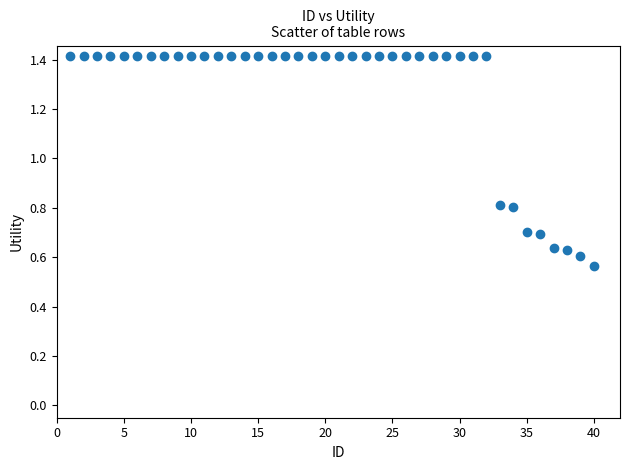

What is the range of Y values (max minus min)?

0.9